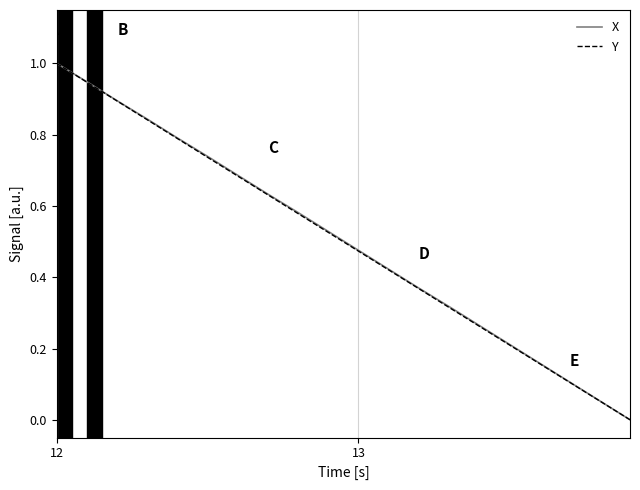

What is the maximum value for X?

1.0